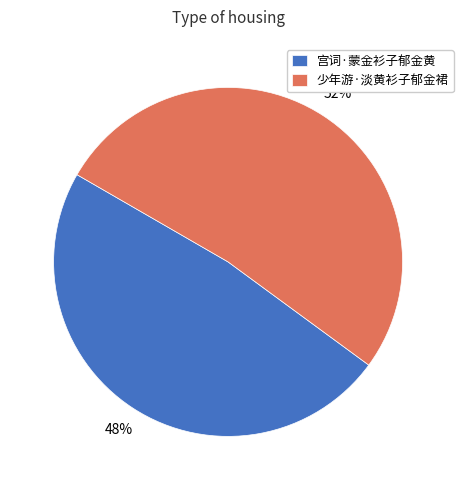

How many segments does this pie chart have?

2